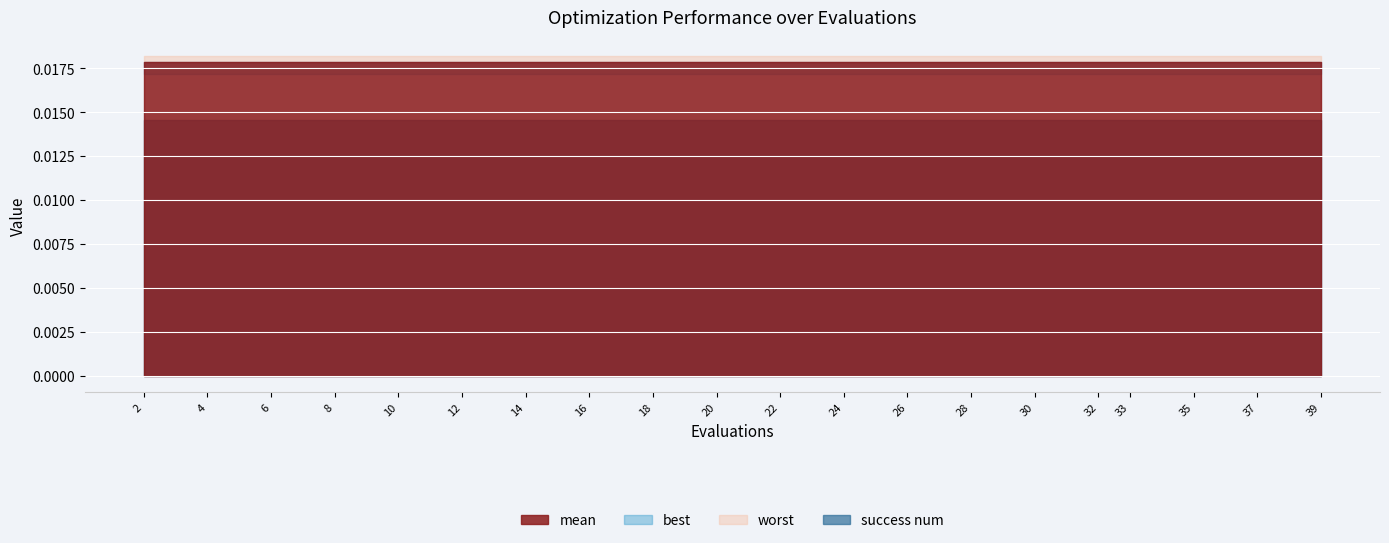

At which label does worst reach its minimum?

2